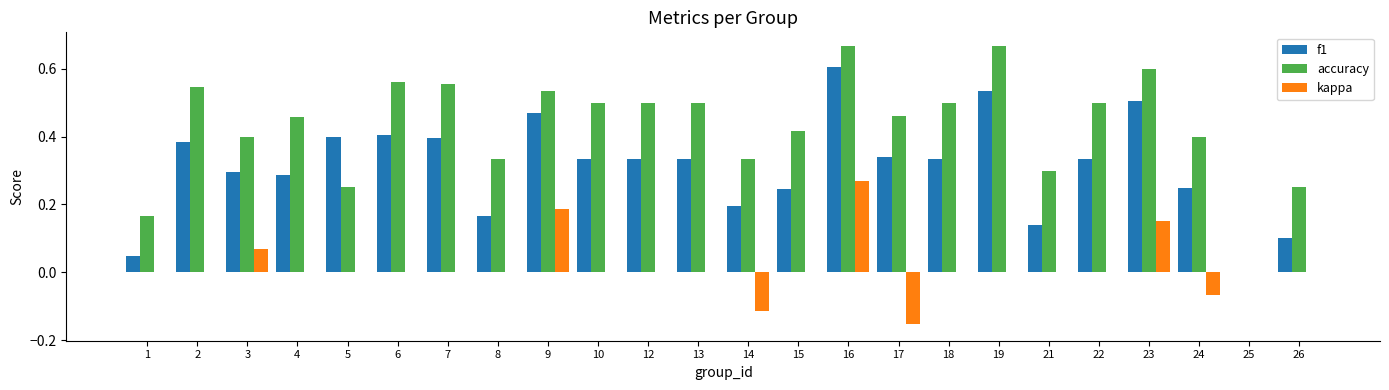

Is it true that accuracy equals 0.5 at 10?

True